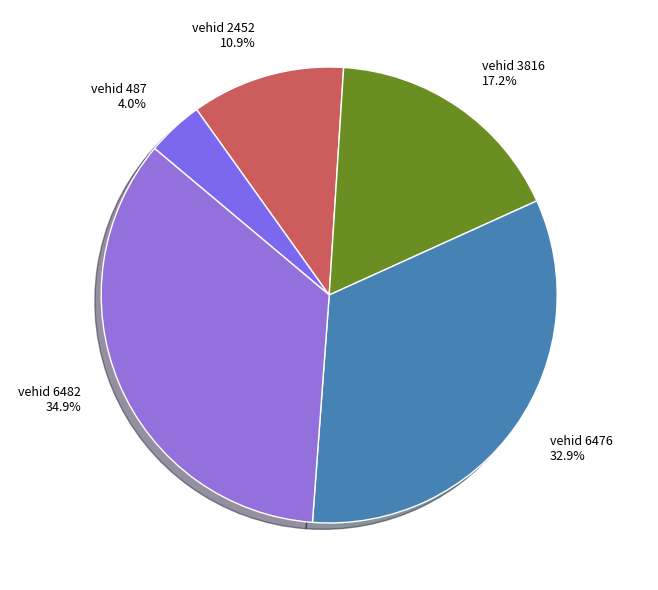

Rank the categories by value from lowest to highest.

vehid 487, vehid 2452, vehid 3816, vehid 6476, vehid 6482